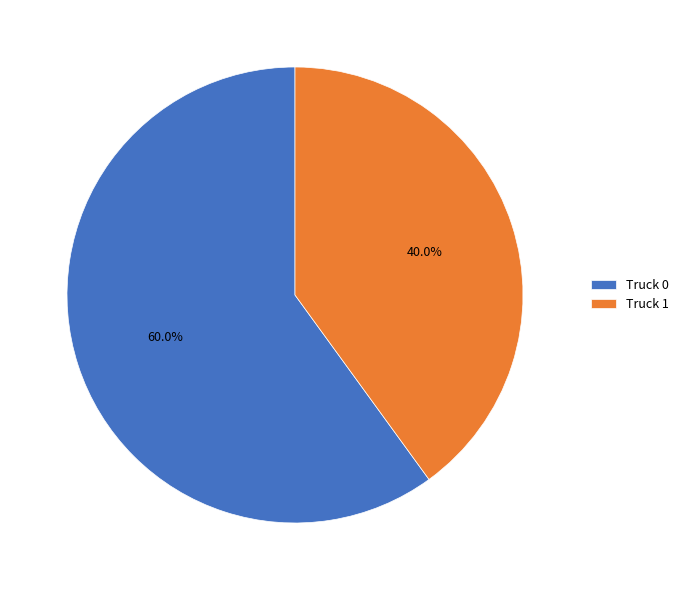

Which category has the biggest portion of the pie?

Truck 0